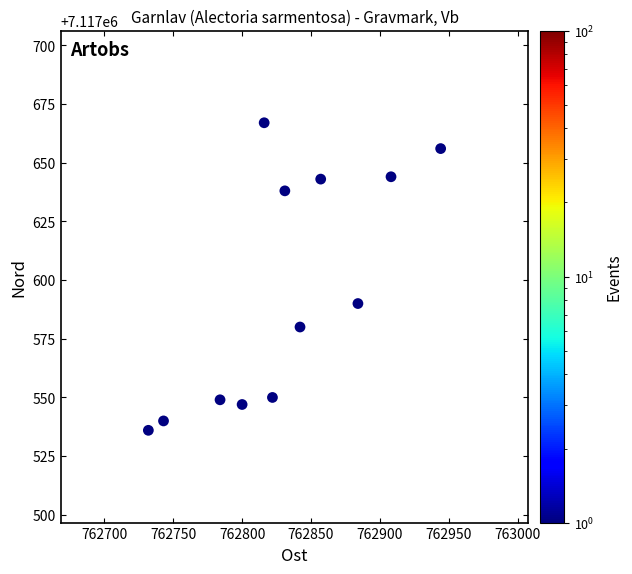

What Y value in the scatter plot is closest to 7117601?

7117590